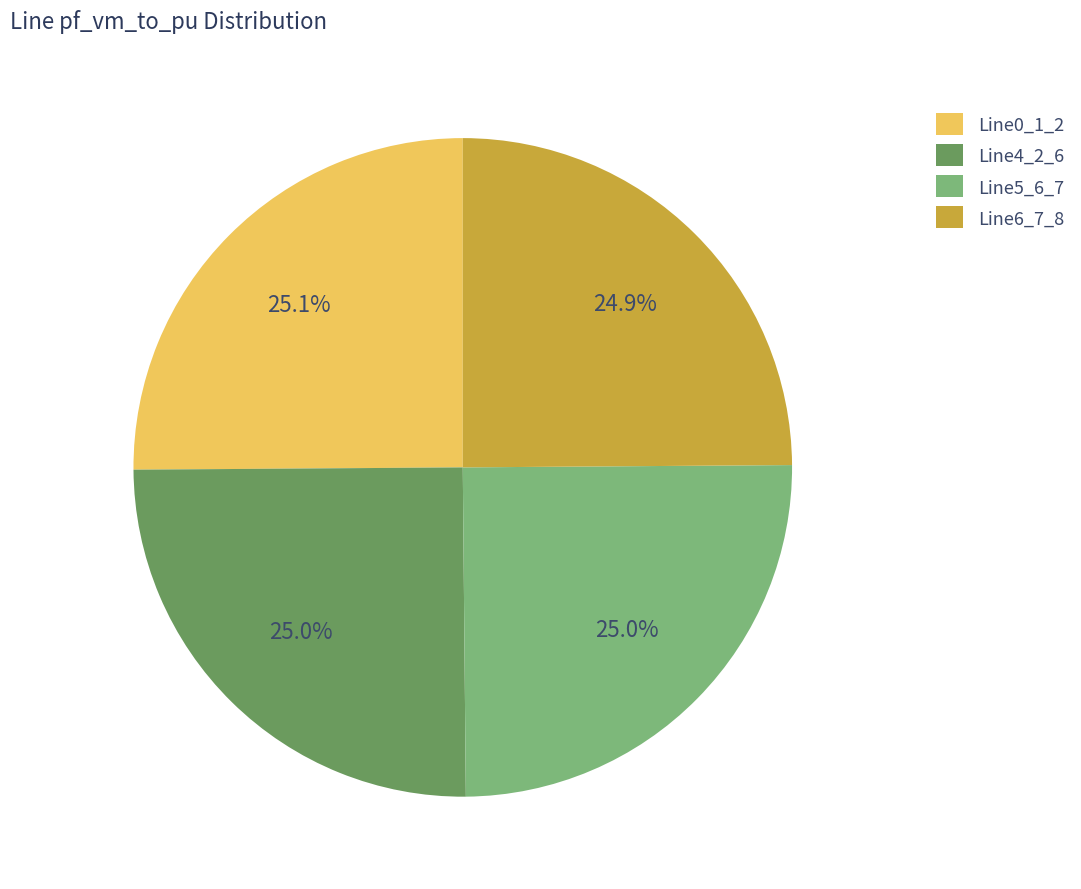

How many segments does this pie chart have?

4